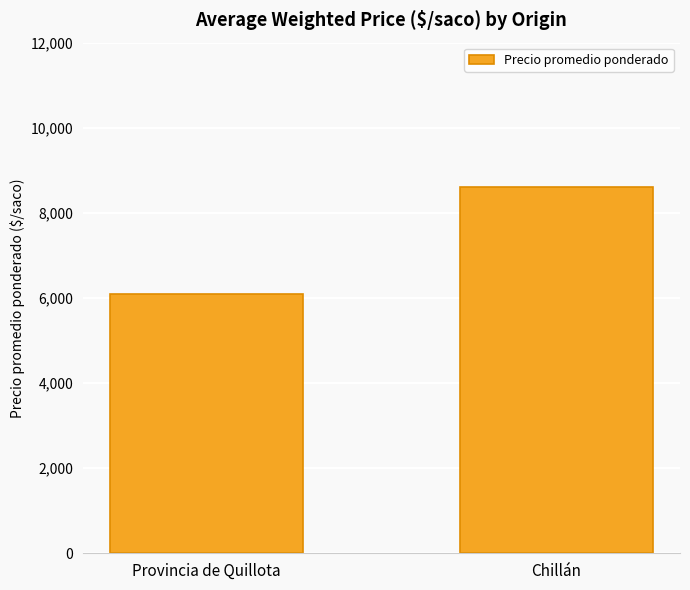

True or false: the data shows 6098 at Provincia de Quillota.

True